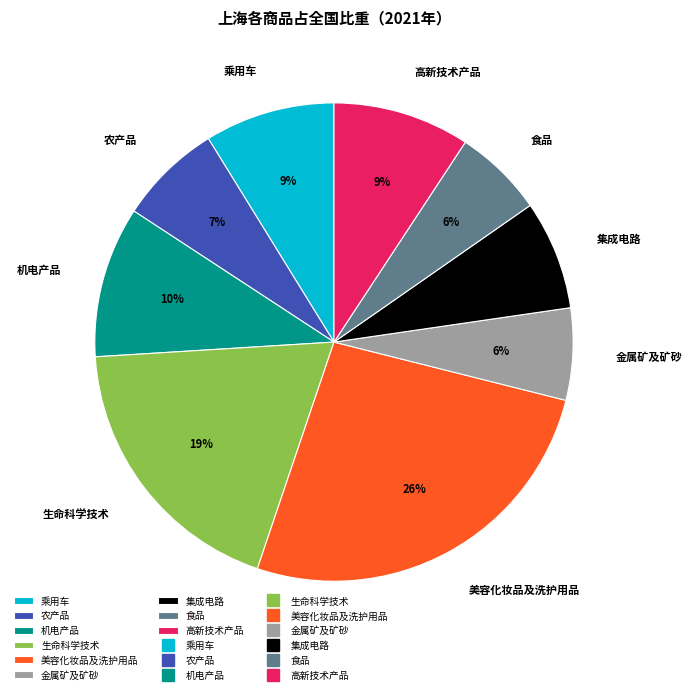

Combined, do 高新技术产品 and 机电产品 account for over 50%?

No